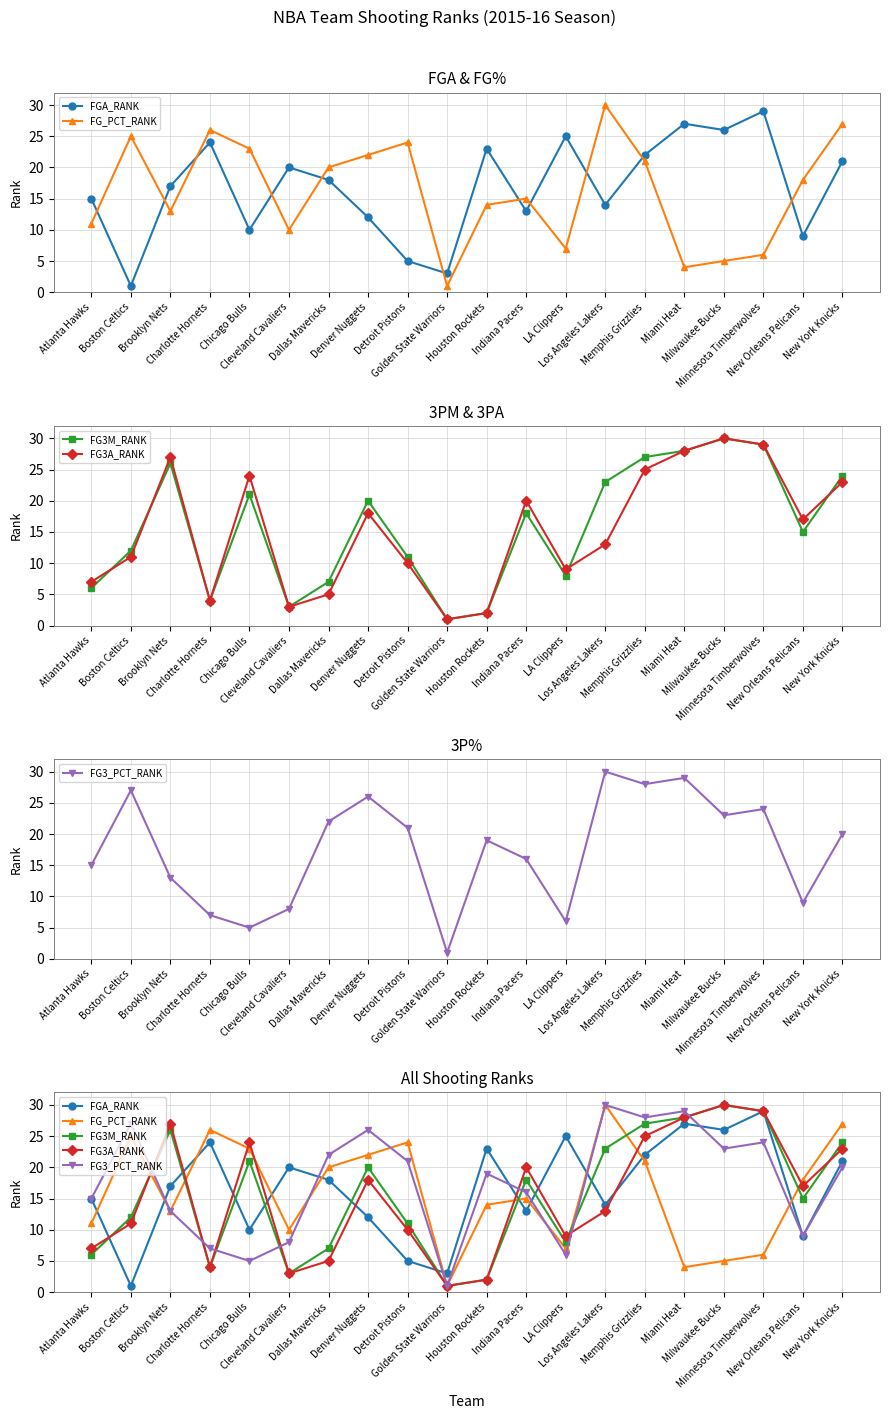

Reading right to left, extract all data points from this chart.

FGA_RANK: 21	9	29	26	27	22	14	25	13	23	3	5	12	18	20	10	24	17	1	15
FG_PCT_RANK: 27	18	6	5	4	21	30	7	15	14	1	24	22	20	10	23	26	13	25	11
FG3M_RANK: 24	15	29	30	28	27	23	8	18	2	1	11	20	7	3	21	4	26	12	6
FG3A_RANK: 23	17	29	30	28	25	13	9	20	2	1	10	18	5	3	24	4	27	11	7
FG3_PCT_RANK: 20	9	24	23	29	28	30	6	16	19	1	21	26	22	8	5	7	13	27	15